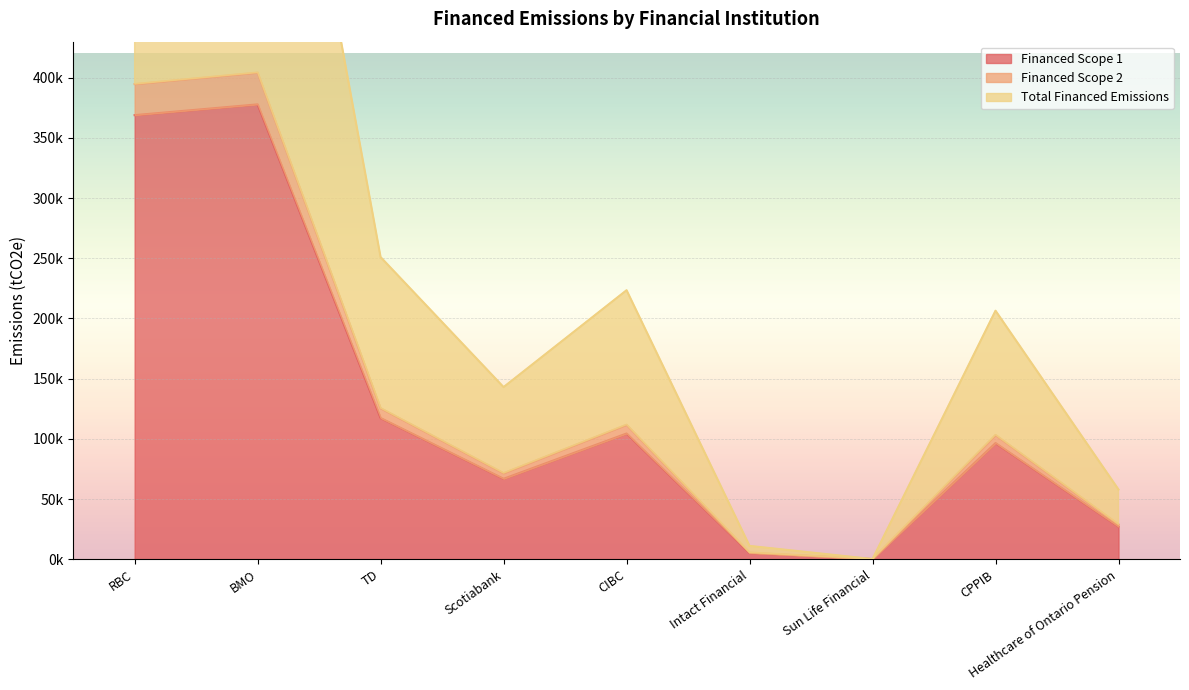

Where is Financed Scope 1 nearest to the value 188971?

TD